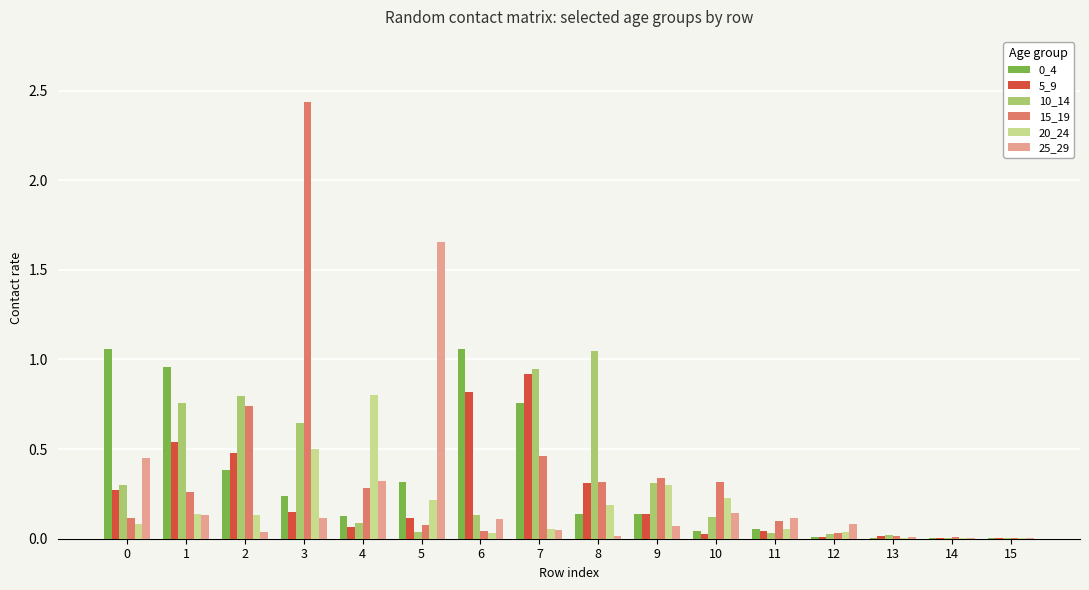

Between 11 and 15, which series saw the biggest shift?

25_29